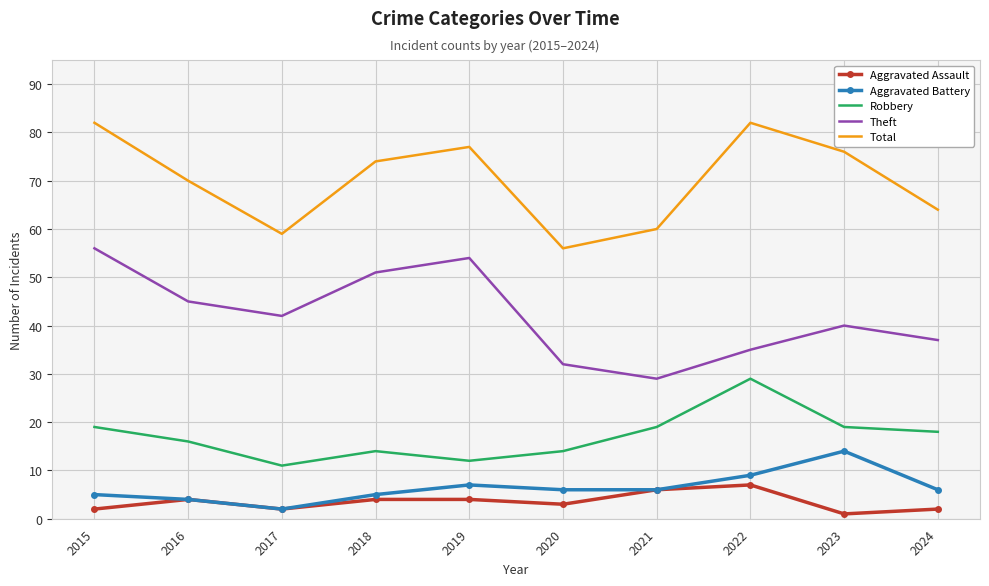

At how many categories does at least one series exceed 8?

10